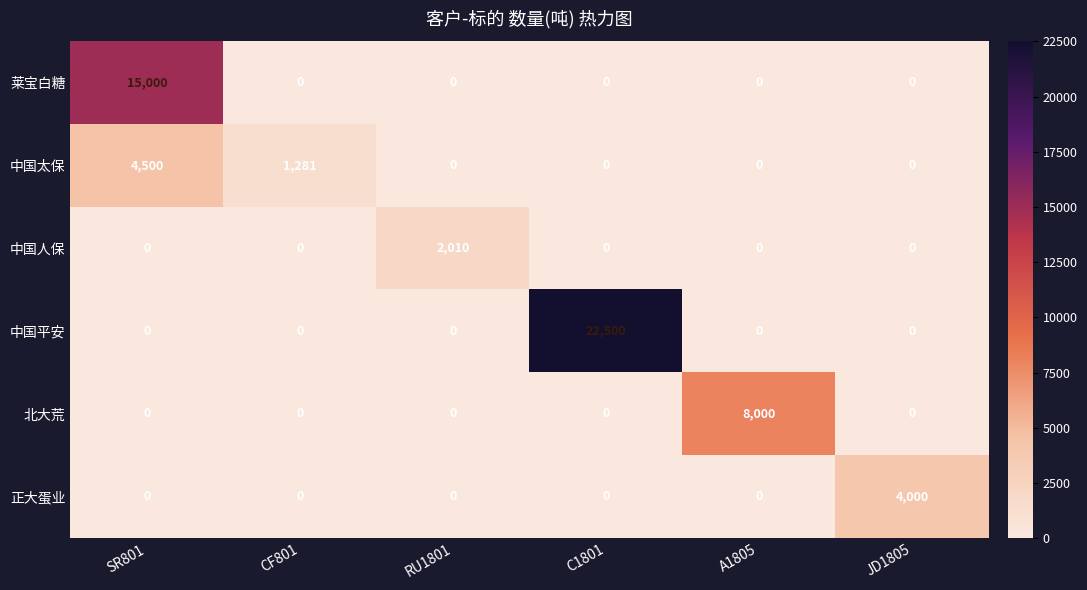

Rank the series by their maximum value, from lowest to highest.

中国人保, 正大蛋业, 中国太保, 北大荒, 莱宝白糖, 中国平安